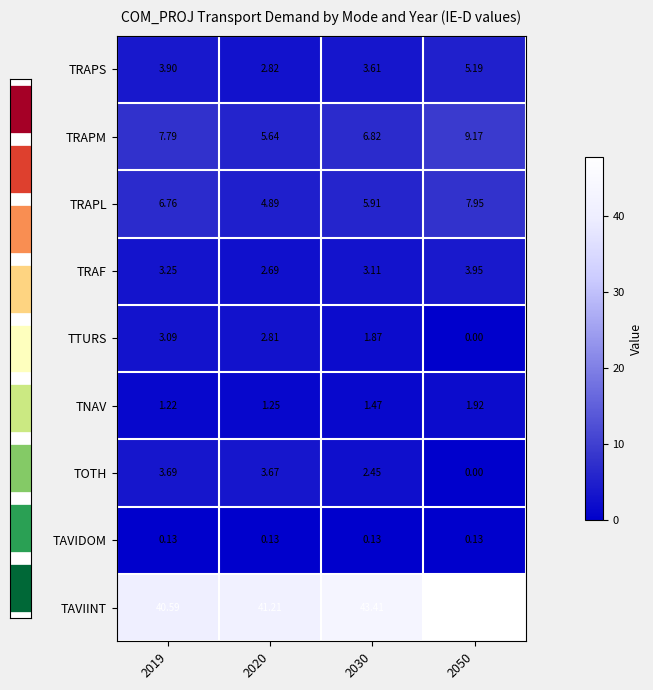

How many categories are shown in the chart?

4